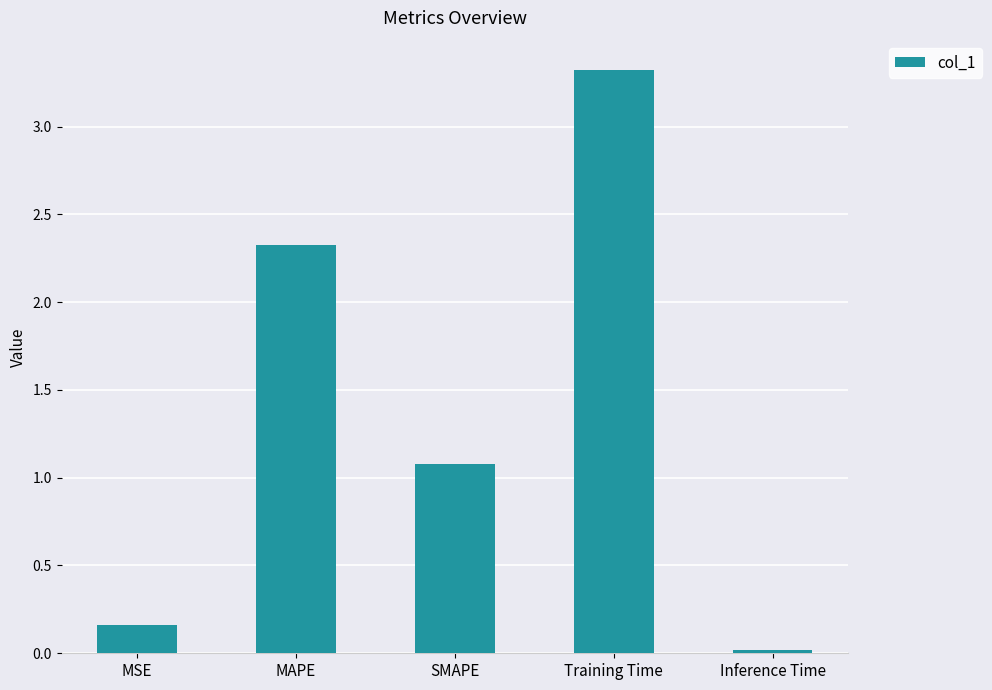

How many values are below 1?

2